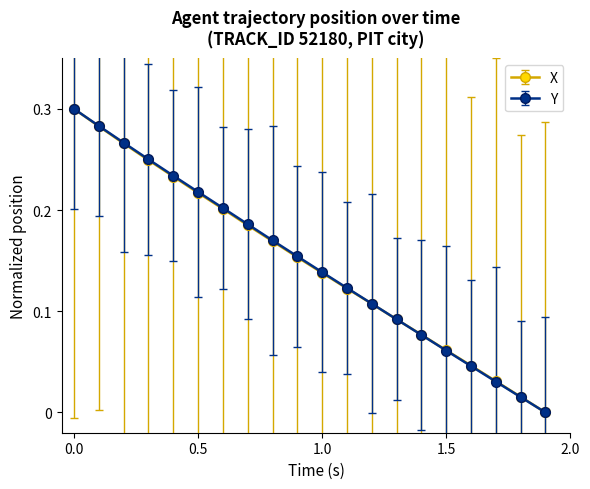

True or false: Y has more than 0 interior local peaks.

False